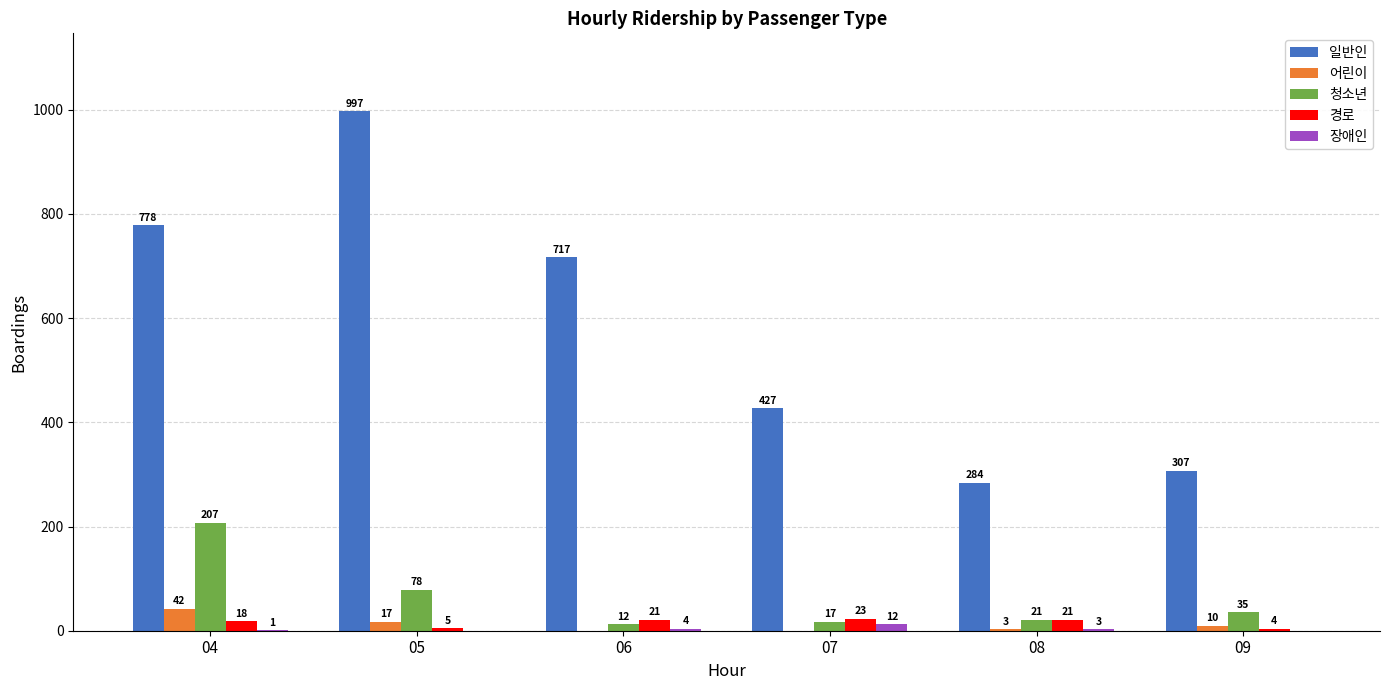

Is it true that 일반인 equals 505 at 09?

False